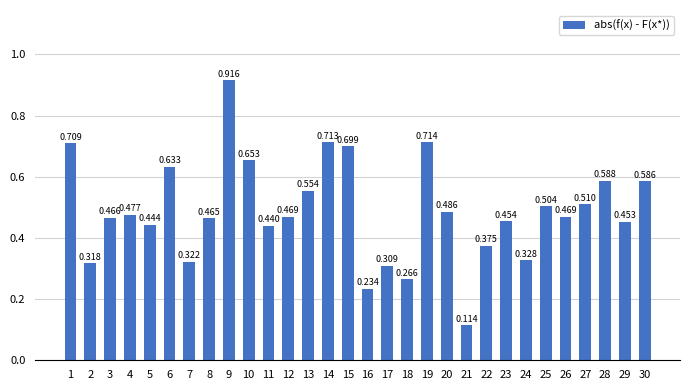

Is it true that the value at 7 is 0.6?

False